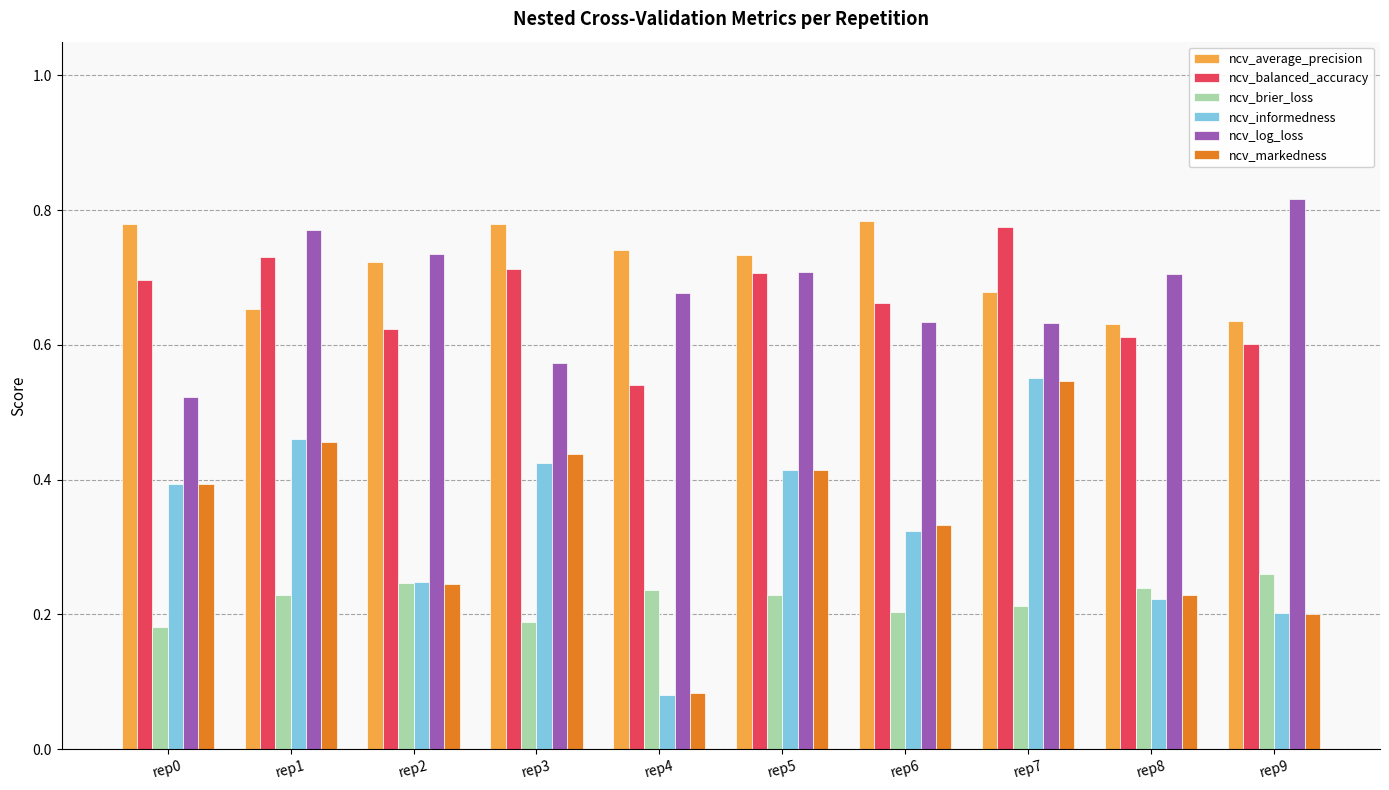

Rank the categories by ncv_informedness value from highest to lowest.

rep7, rep1, rep3, rep5, rep0, rep6, rep2, rep8, rep9, rep4